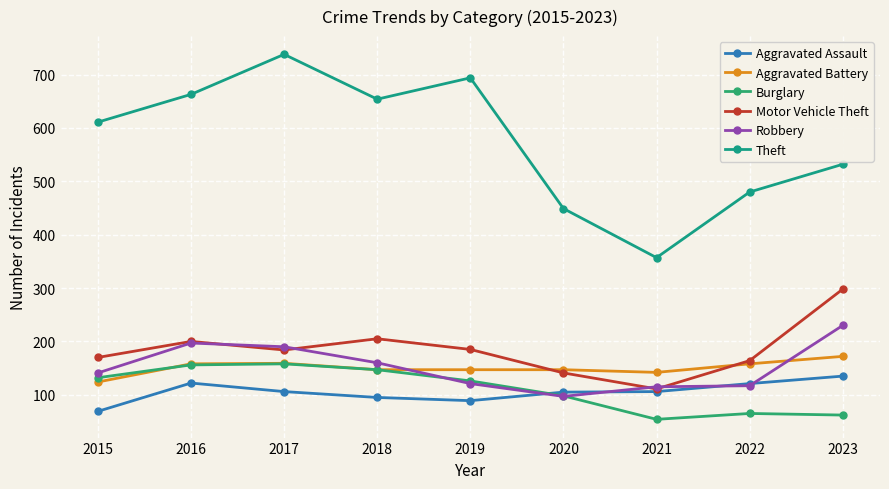

True or false: Robbery has more than 1 points higher than both neighbors.

False